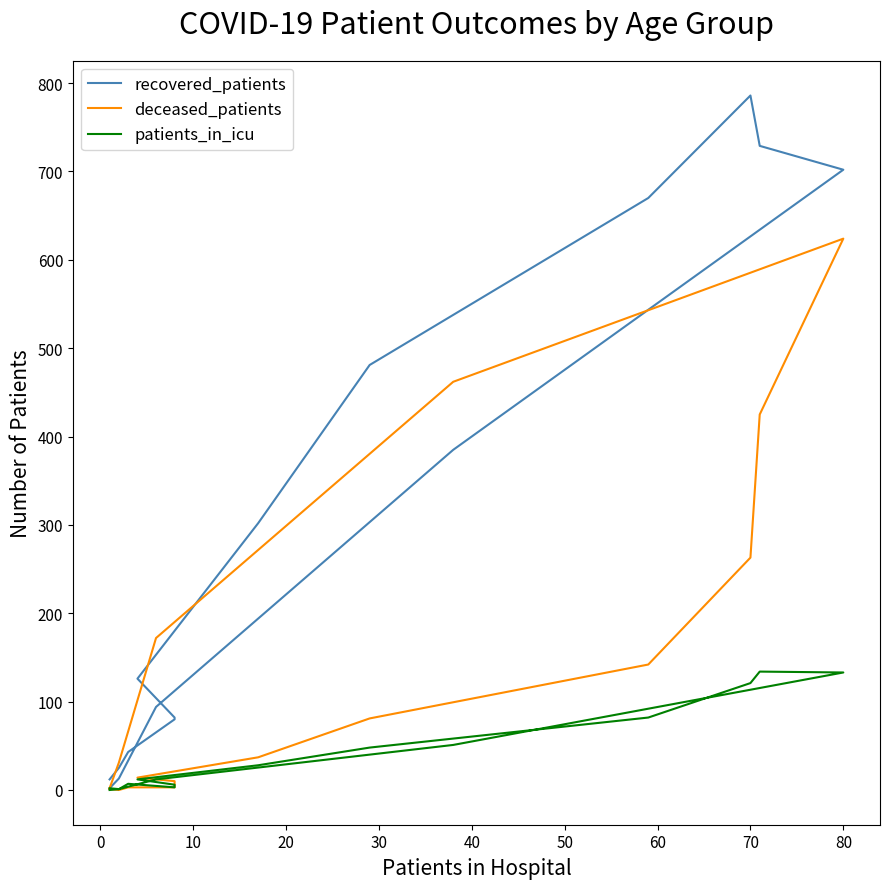

What are all the series names shown in the legend?

recovered_patients, deceased_patients, patients_in_icu